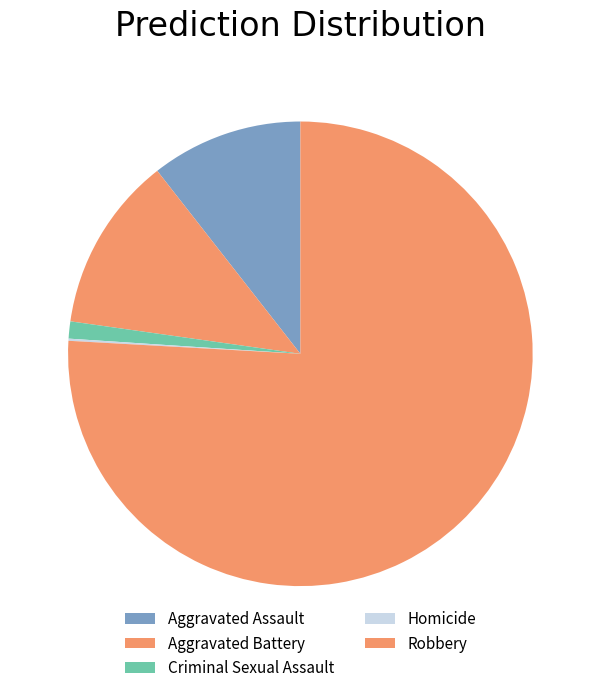

To the nearest percent, what portion does Aggravated Battery represent?

12%